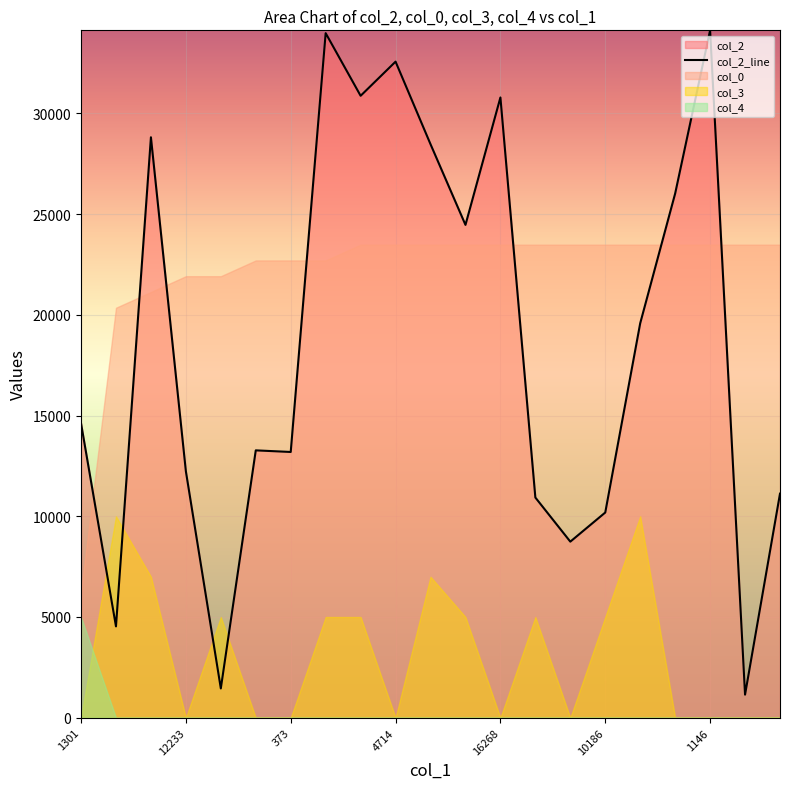

What is the ratio of the value at 10 to the value at 8?

0.9